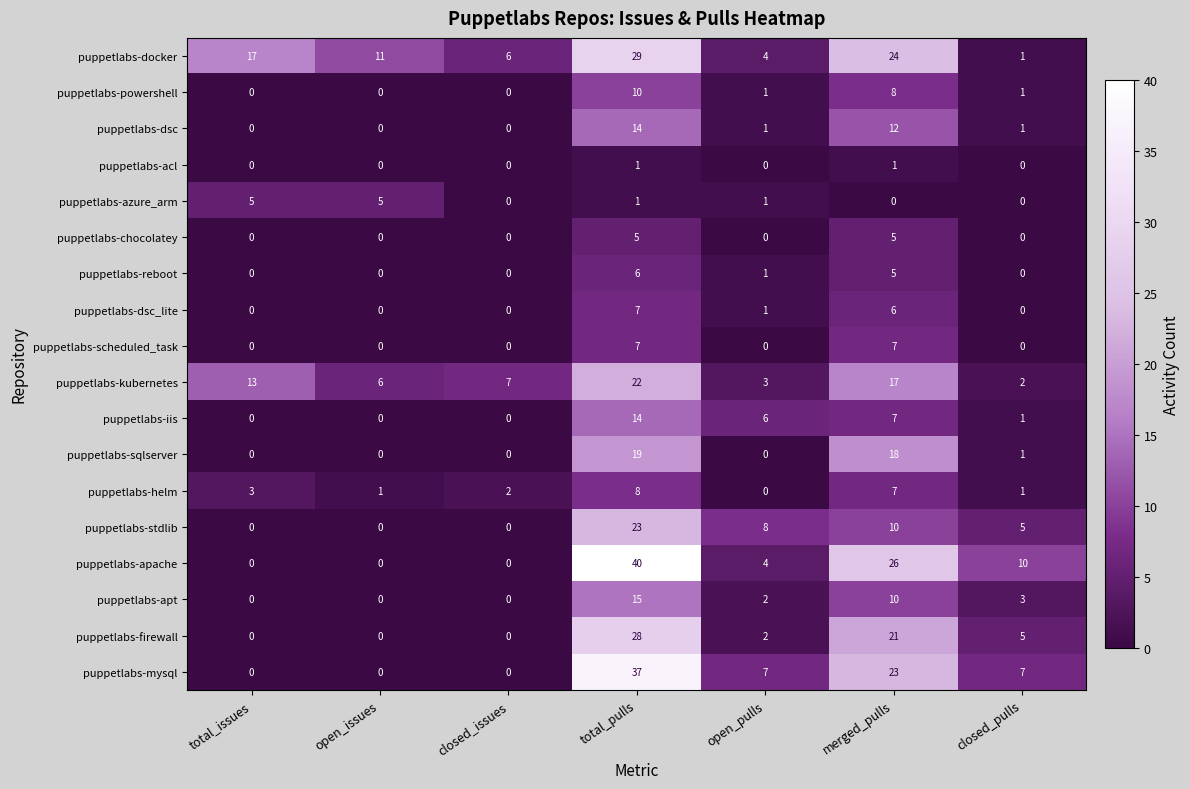

True or false: puppetlabs-apt has a value of 9 at open_issues.

False